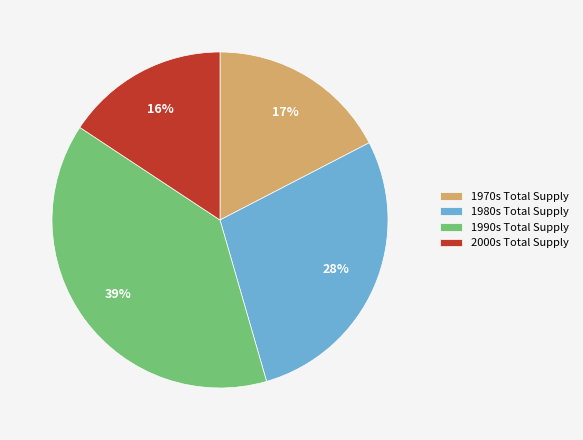

Combined, do 1980s Total Supply and 1970s Total Supply account for over 50%?

No